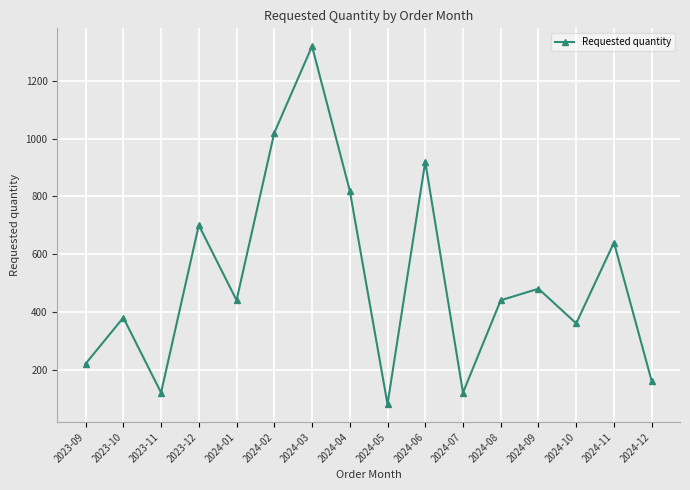

What is the ratio of the value at 2024-01 to the value at 2024-09?

0.9